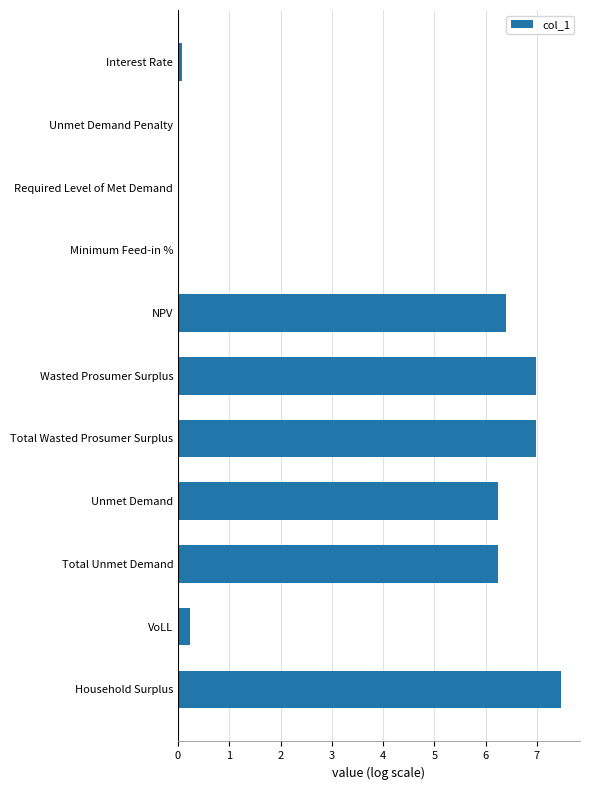

What is the change in value from Unmet Demand to Household Surplus?

+1.2